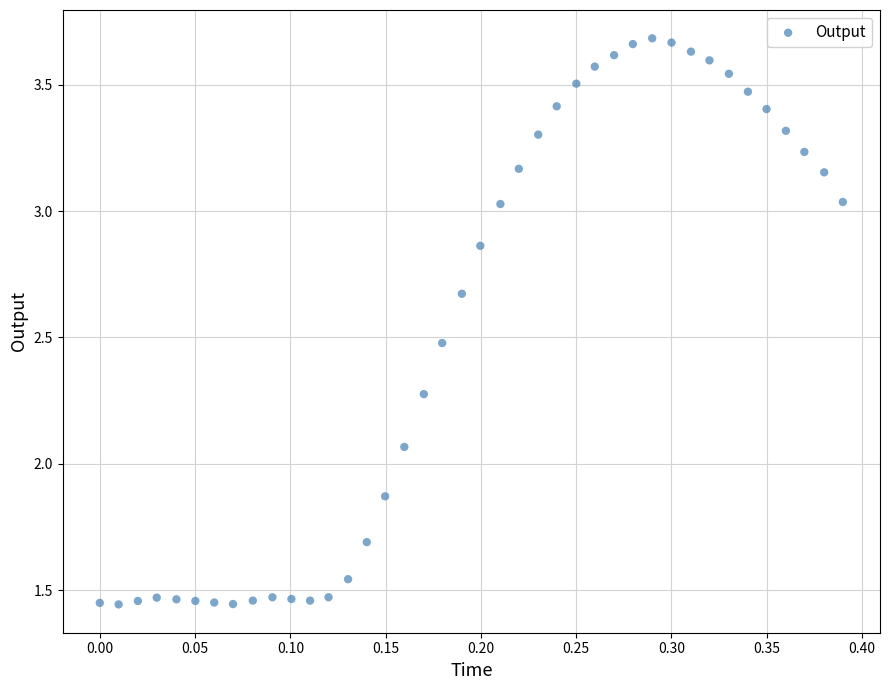

What is the range of X values (max minus min)?

0.4